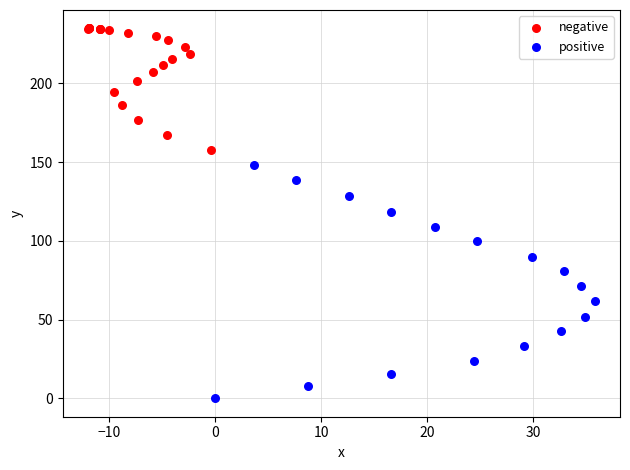

Which series reaches the maximum Y coordinate?

negative